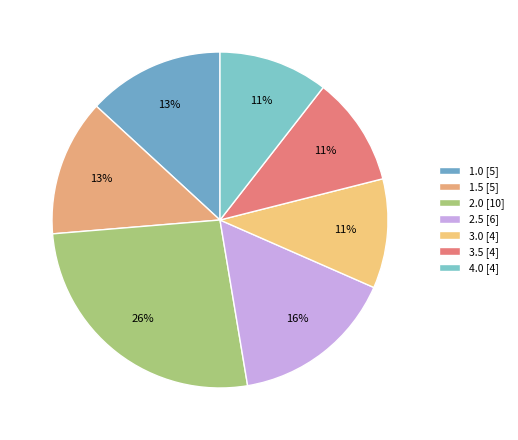

The 3.5 [4] slice represents 7% of the pie. True or false?

False